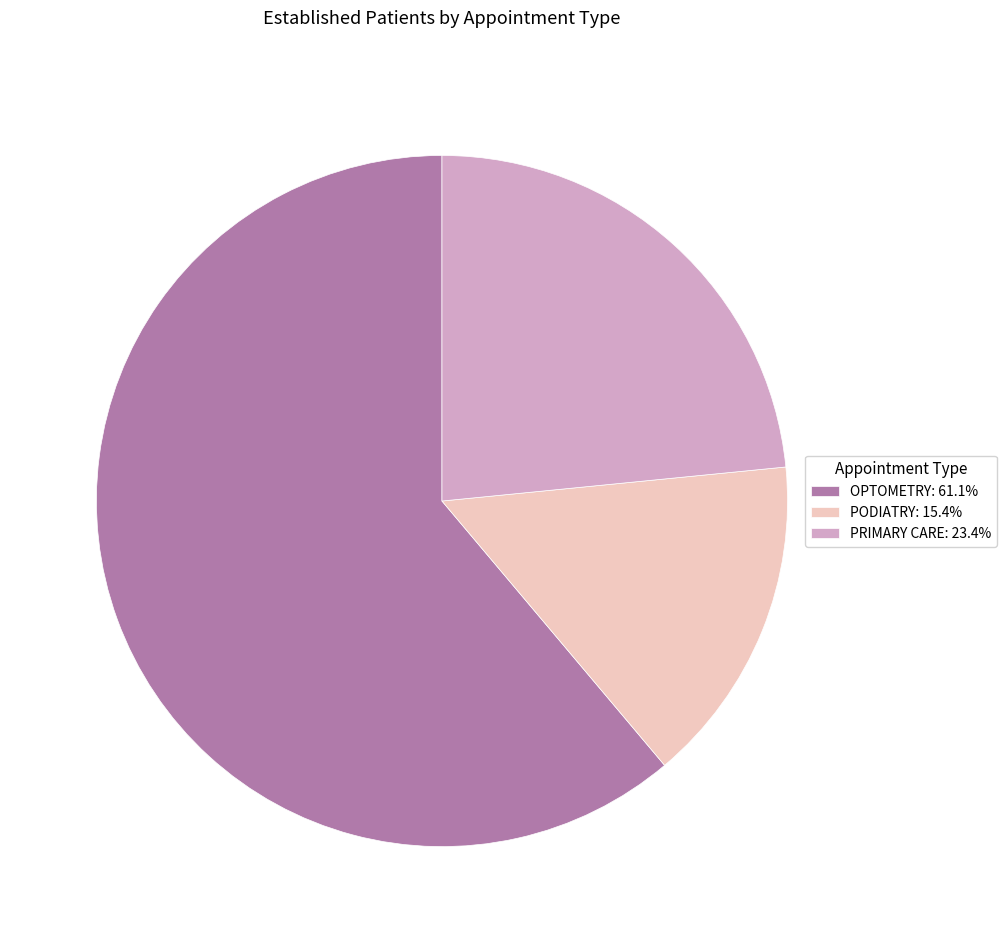

What is the ratio of the value at PODIATRY: 15.4% to the value at PRIMARY CARE: 23.4%?

0.7